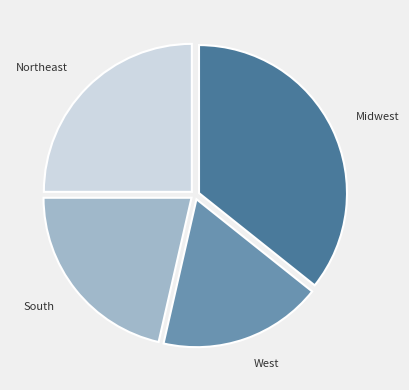

Which has a higher value, South or Northeast?

Northeast